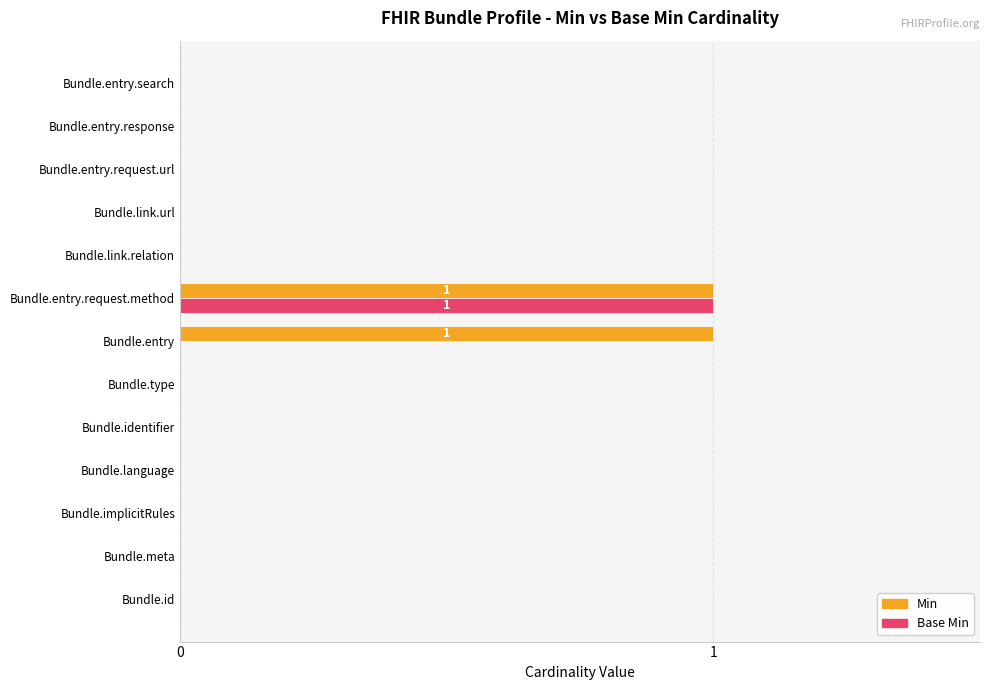

Is it true that Min equals 0 at Bundle.entry?

False